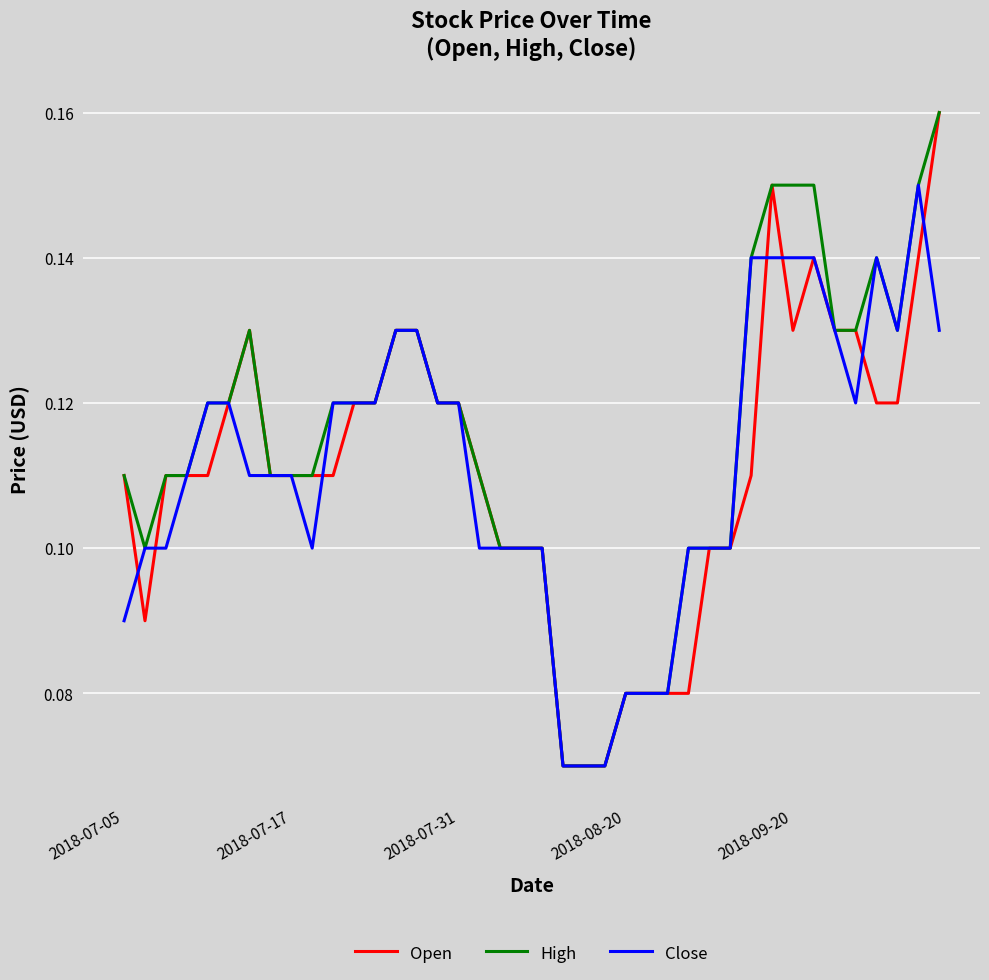

Reading right to left, list all the values displayed in this chart.

Open: 0.2	0.1	0.1	0.1	0.1	0.1	0.1	0.1	0.1	0.1	0.1	0.1	0.1	0.1	0.1	0.1	0.1	0.1	0.1	0.1	0.1	0.1	0.1	0.1	0.1	0.1	0.1	0.1	0.1	0.1	0.1	0.1	0.1	0.1	0.1	0.1	0.1	0.1	0.1	0.1
High: 0.2	0.1	0.1	0.1	0.1	0.1	0.1	0.1	0.1	0.1	0.1	0.1	0.1	0.1	0.1	0.1	0.1	0.1	0.1	0.1	0.1	0.1	0.1	0.1	0.1	0.1	0.1	0.1	0.1	0.1	0.1	0.1	0.1	0.1	0.1	0.1	0.1	0.1	0.1	0.1
Close: 0.1	0.1	0.1	0.1	0.1	0.1	0.1	0.1	0.1	0.1	0.1	0.1	0.1	0.1	0.1	0.1	0.1	0.1	0.1	0.1	0.1	0.1	0.1	0.1	0.1	0.1	0.1	0.1	0.1	0.1	0.1	0.1	0.1	0.1	0.1	0.1	0.1	0.1	0.1	0.1